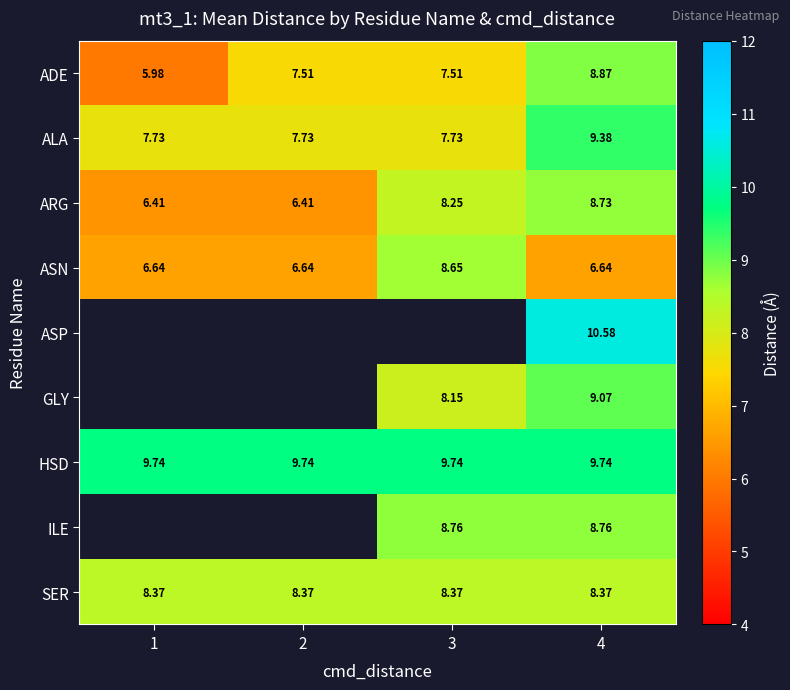

Is the value of HSD at 2 greater than the value of ALA at 1?

Yes